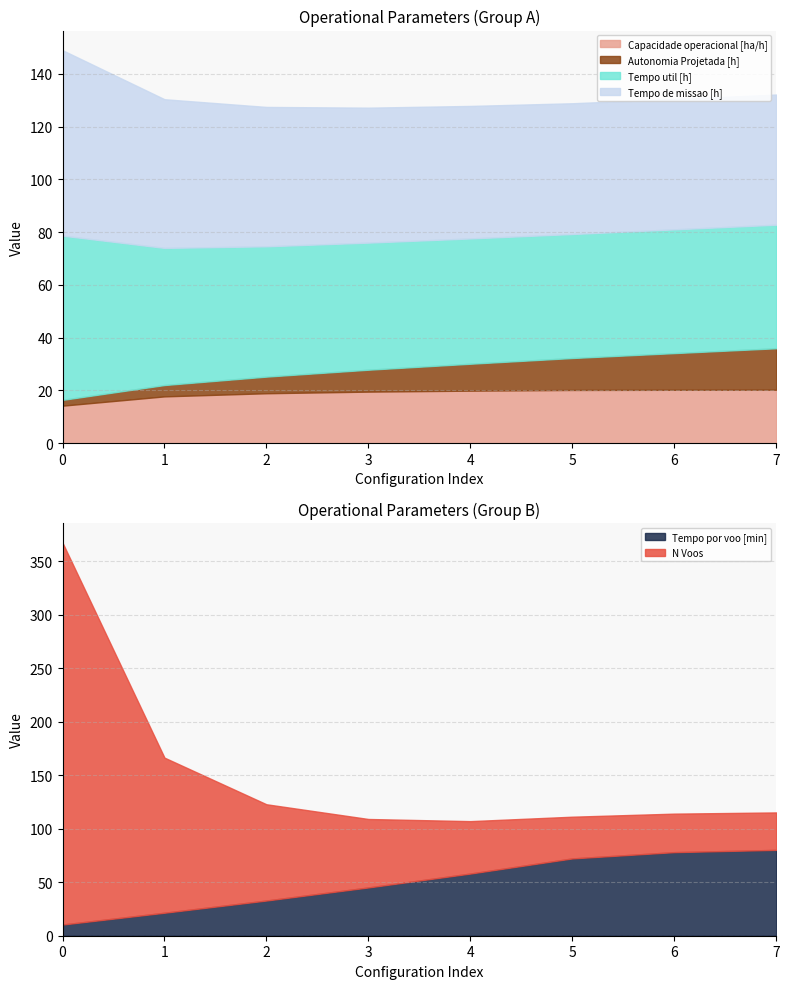

Reading right to left, list all the values displayed in this chart.

Capacidade operacional [ha/h]: 2.0	2.0	2.0	2.0	2.0	1.9	1.8	1.4
Autonomia Projetada [h]: 1.6	1.4	1.2	1.0	0.8	0.6	0.4	0.2
Tempo util [h]: 46.8	46.9	47.0	47.5	48.1	49.4	52.0	62.2
Tempo de missao [h]: 49.3	49.4	49.5	50.2	51.1	52.8	56.3	70.3
Tempo por voo [min]: 80.3	78.1	72.3	58.1	45.1	32.9	21.5	10.5
N Voos: 35.0	36.0	39.0	49.0	64.0	90.0	145.0	357.0